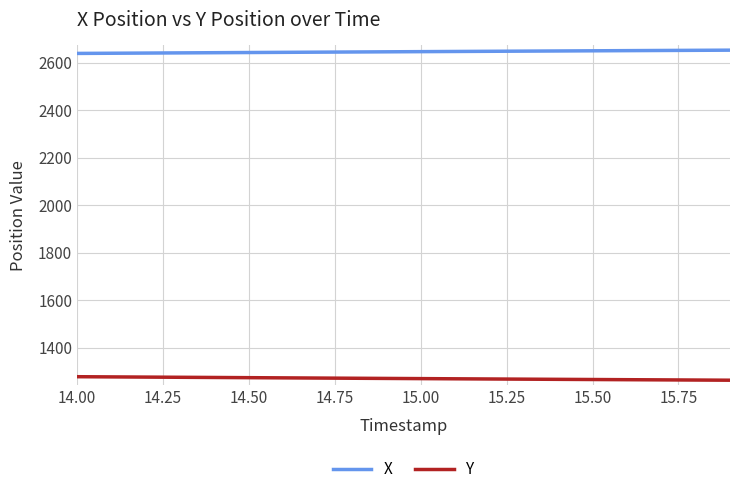

What is the highest value of the Y series?

1278.9